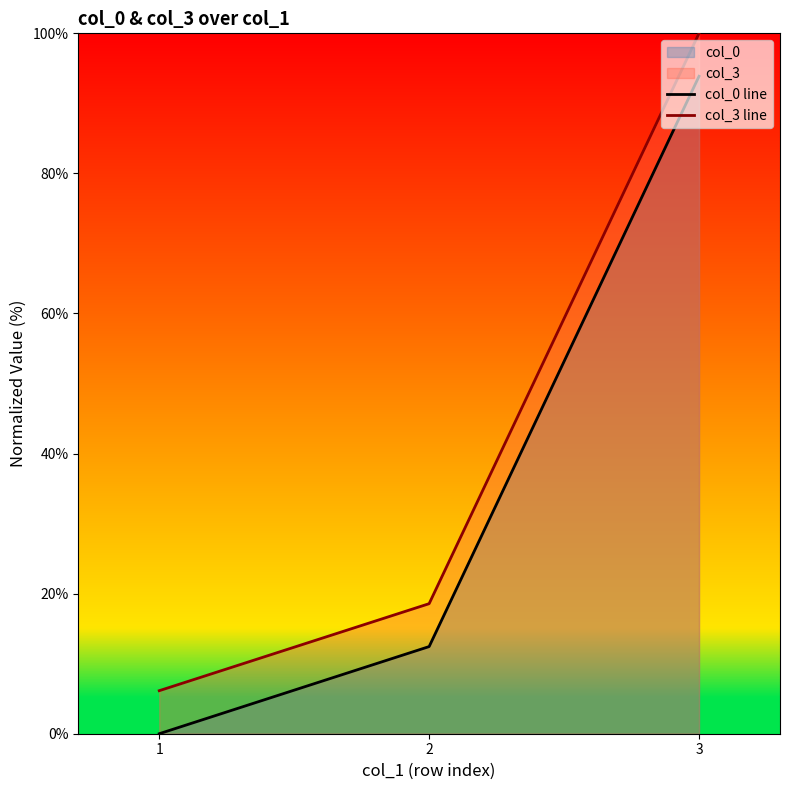

How many distinct data groups are displayed?

2